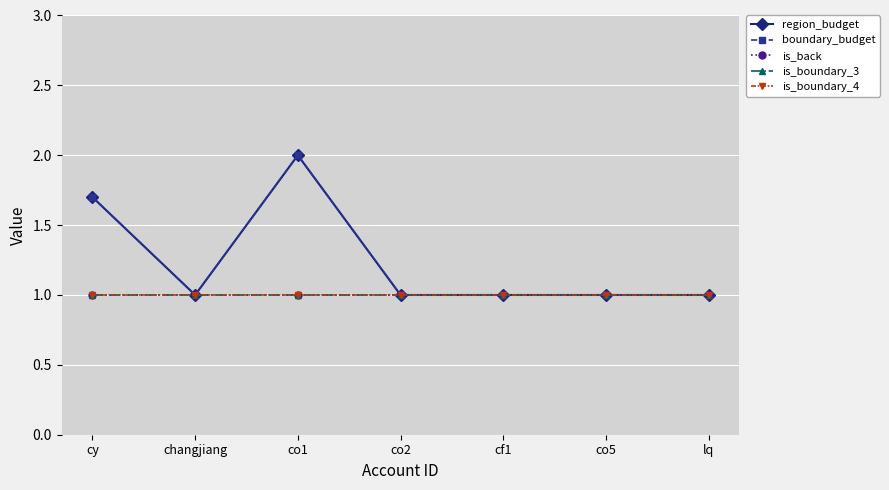

Is this an area chart (filled region under the line)?

No